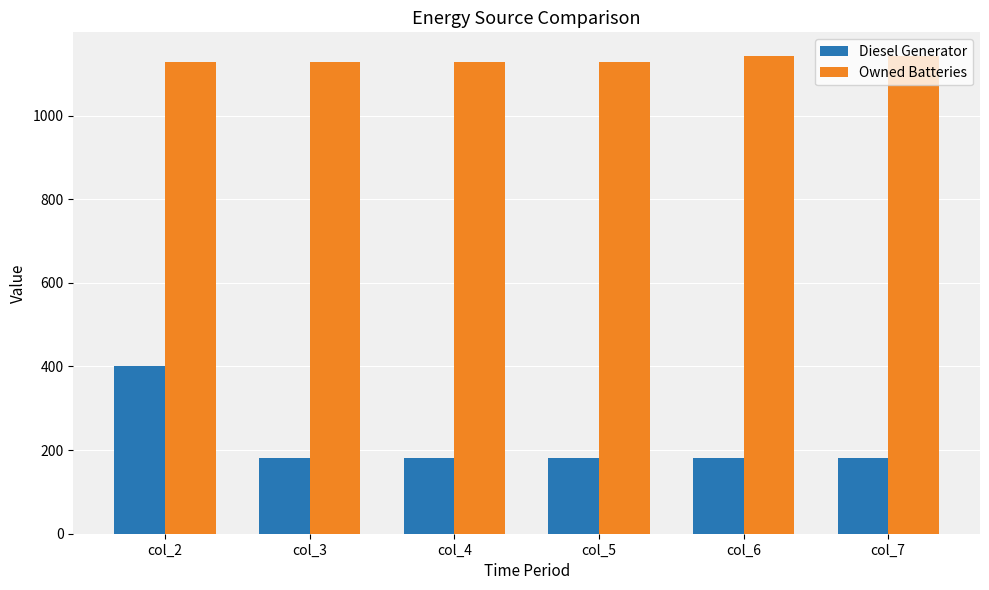

Is the value of Owned Batteries at col_3 greater than the value of Diesel Generator at col_7?

Yes